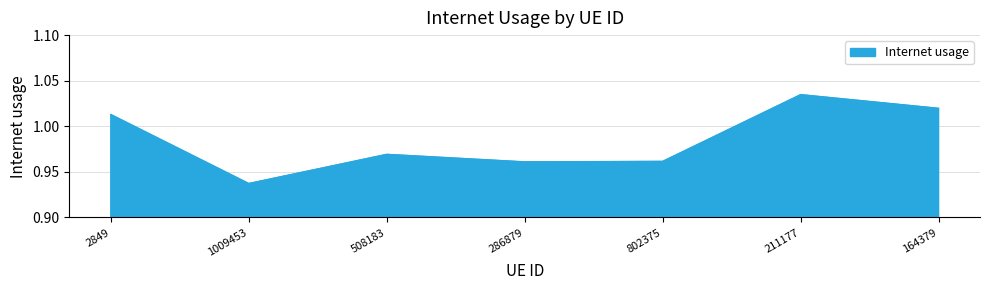

What position from the right is 286879?

4